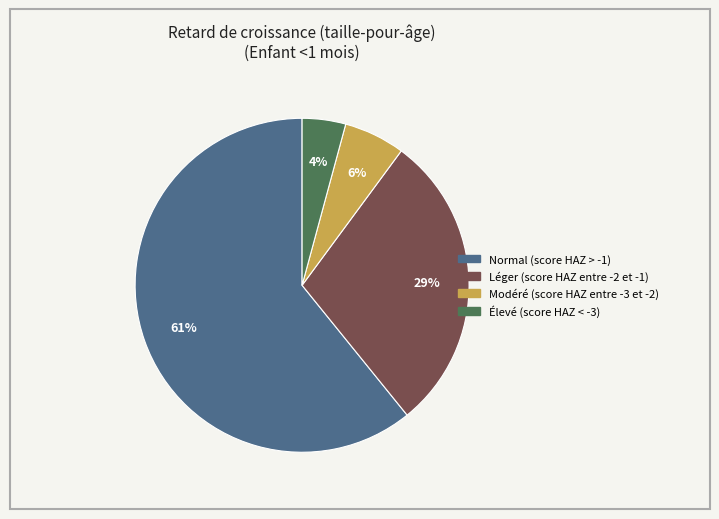

The Modéré (score HAZ entre -3 et -2) slice represents 11% of the pie. True or false?

False